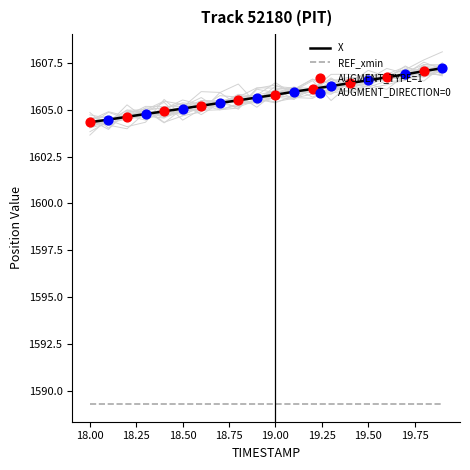

Is the value of Y at 6 greater than the value of X at 19?

No